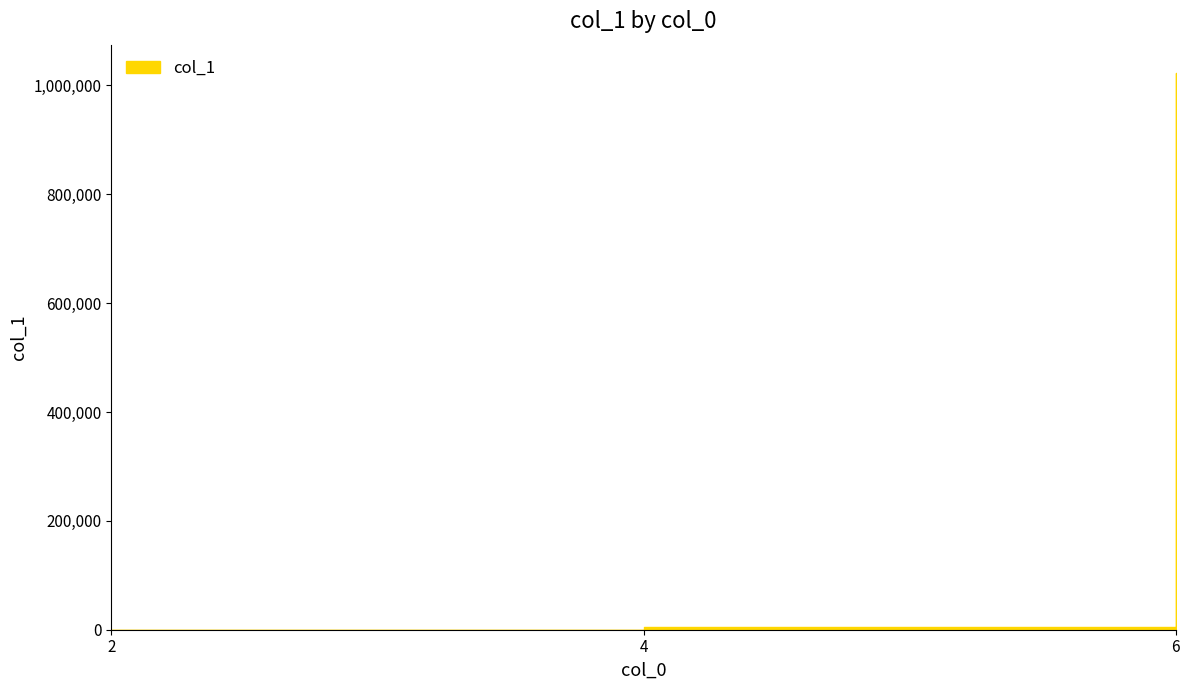

Reading right to left, extract all data points from this chart.

1023677	5792	32